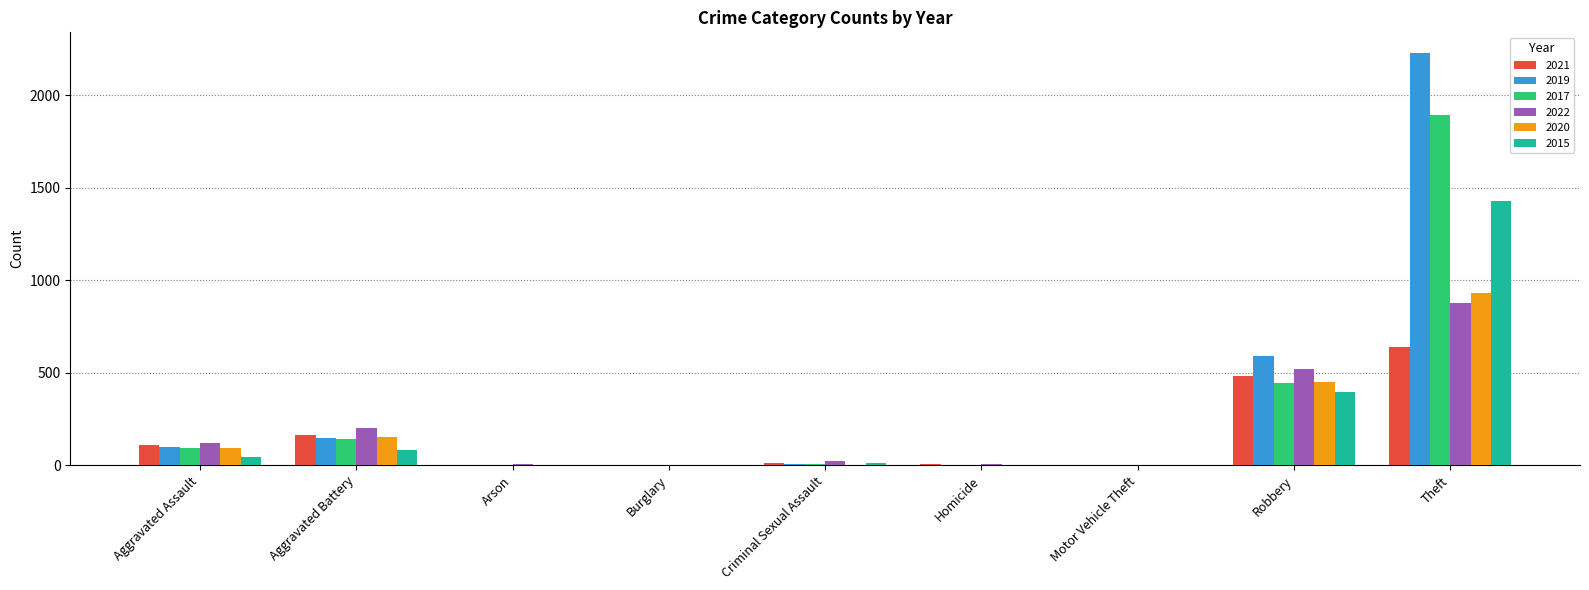

What are all the series names shown in the legend?

2021, 2019, 2017, 2022, 2020, 2015